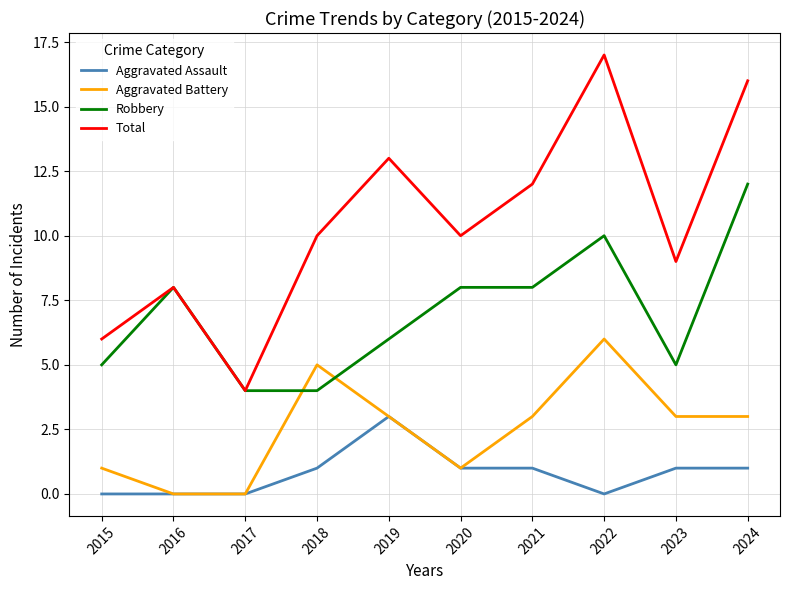

Is this an area chart (filled region under the line)?

No